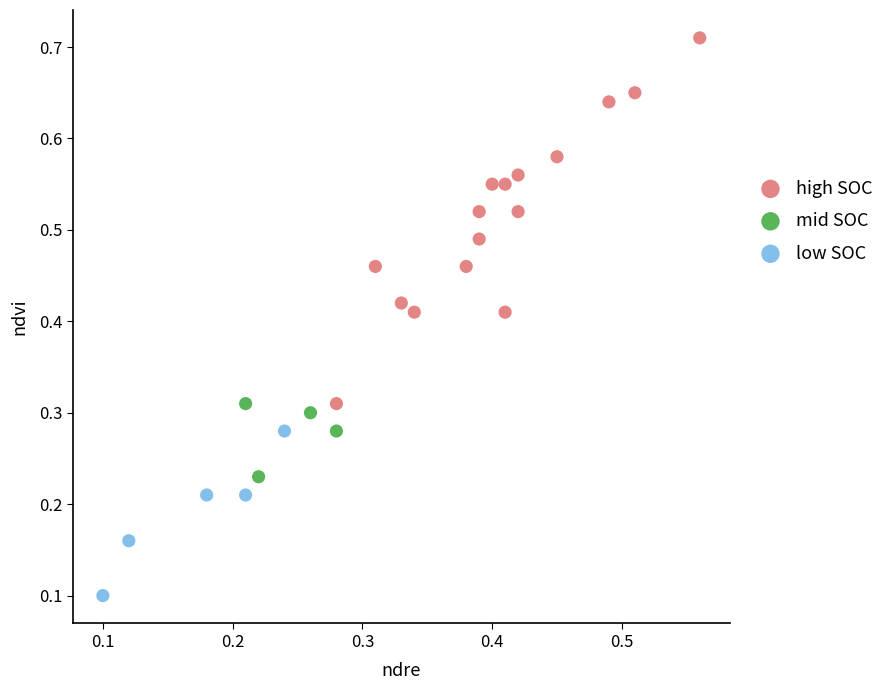

Which series has the widest spread of Y values?

high SOC